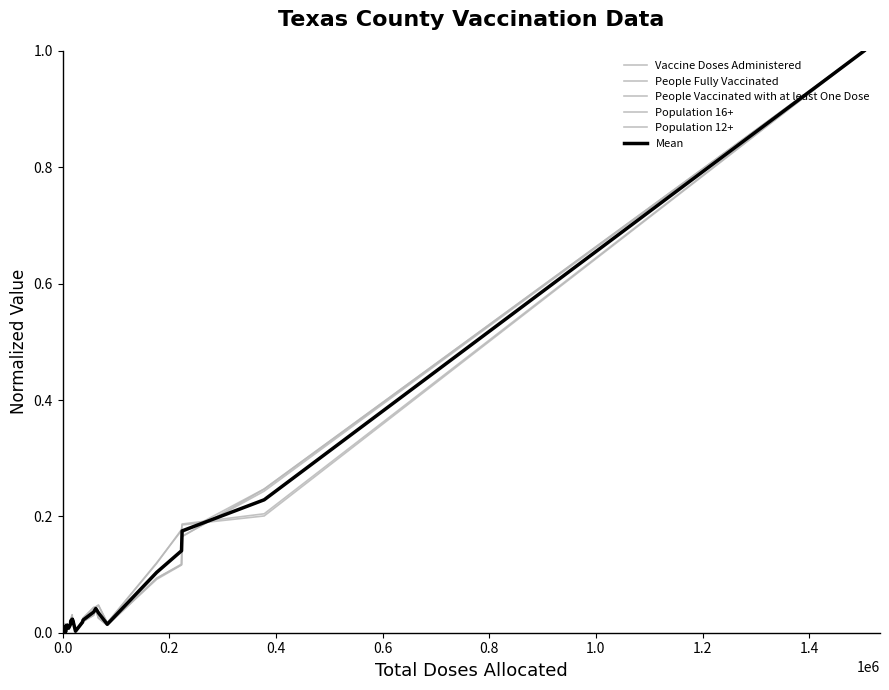

Is the value of Vaccine Doses Administered at 27 greater than the value of Population 12+ at 1.2?

Yes